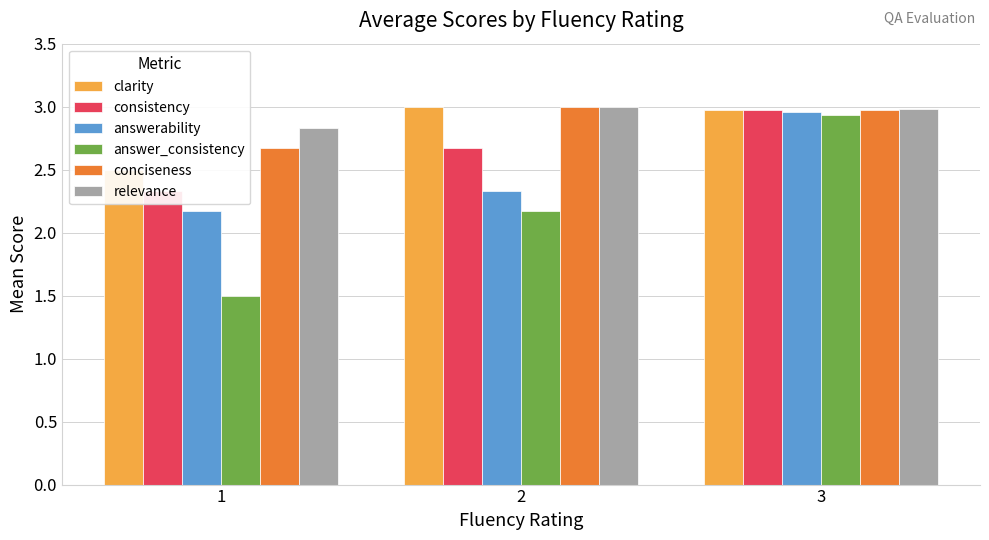

What is the greatest value displayed?

3.0